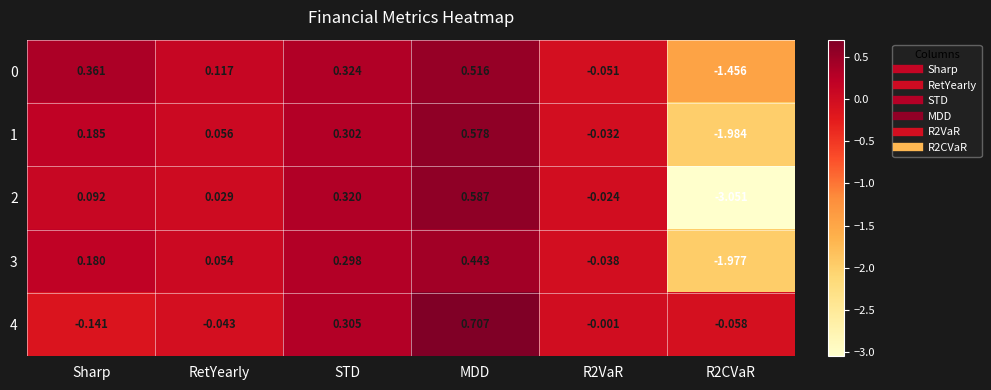

At which label does 2 first exceed 0?

Sharp